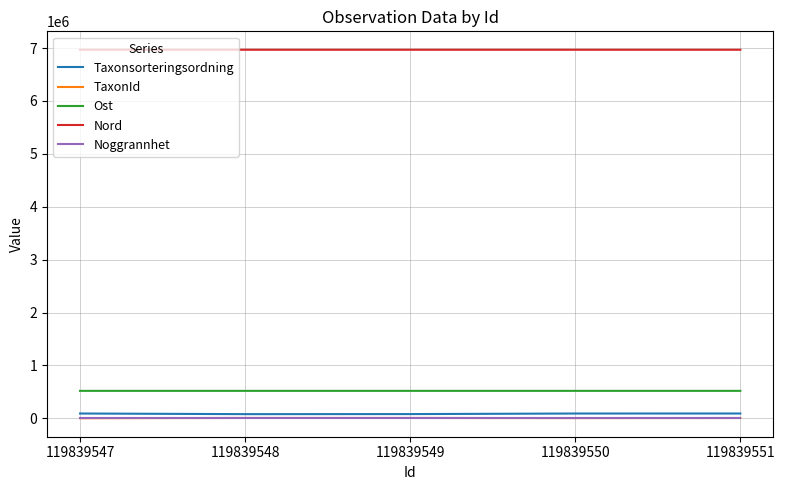

The value of Ost at 119839549 is 518935. True or false?

True